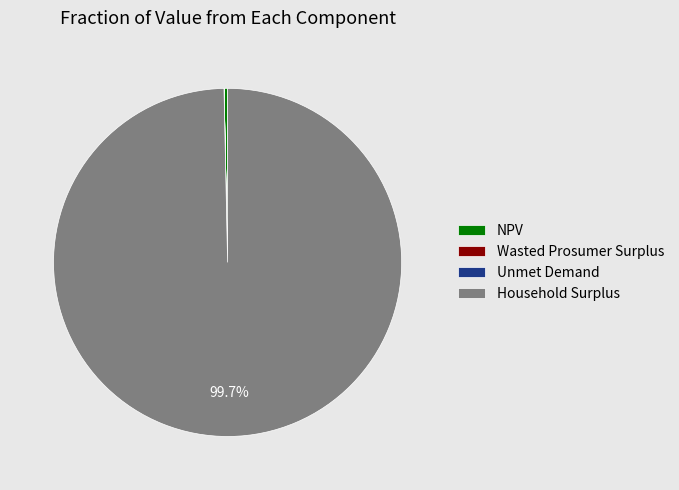

Which category has the biggest portion of the pie?

Household Surplus